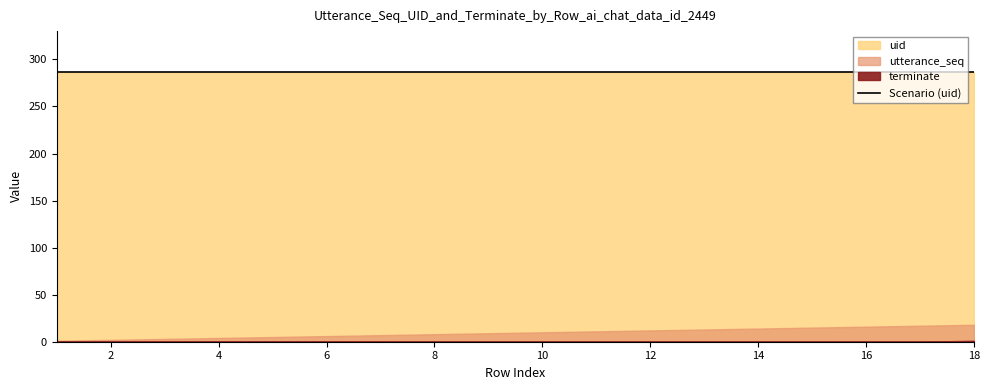

List the series in order of their peak value, lowest first.

terminate, utterance_seq, uid